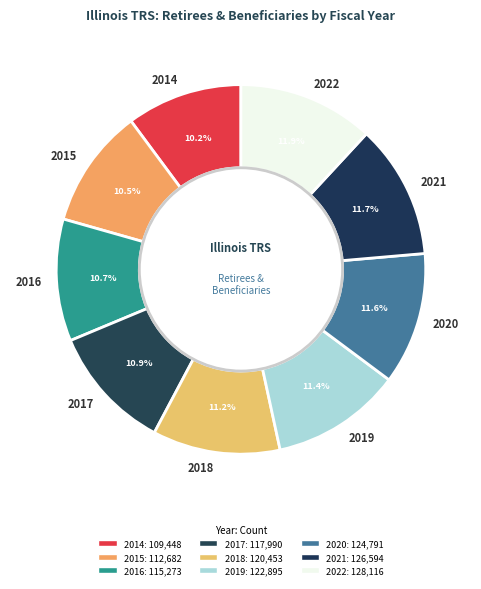

To the nearest percent, what is the difference between the 2020 and 2014 slice percentages?

1%